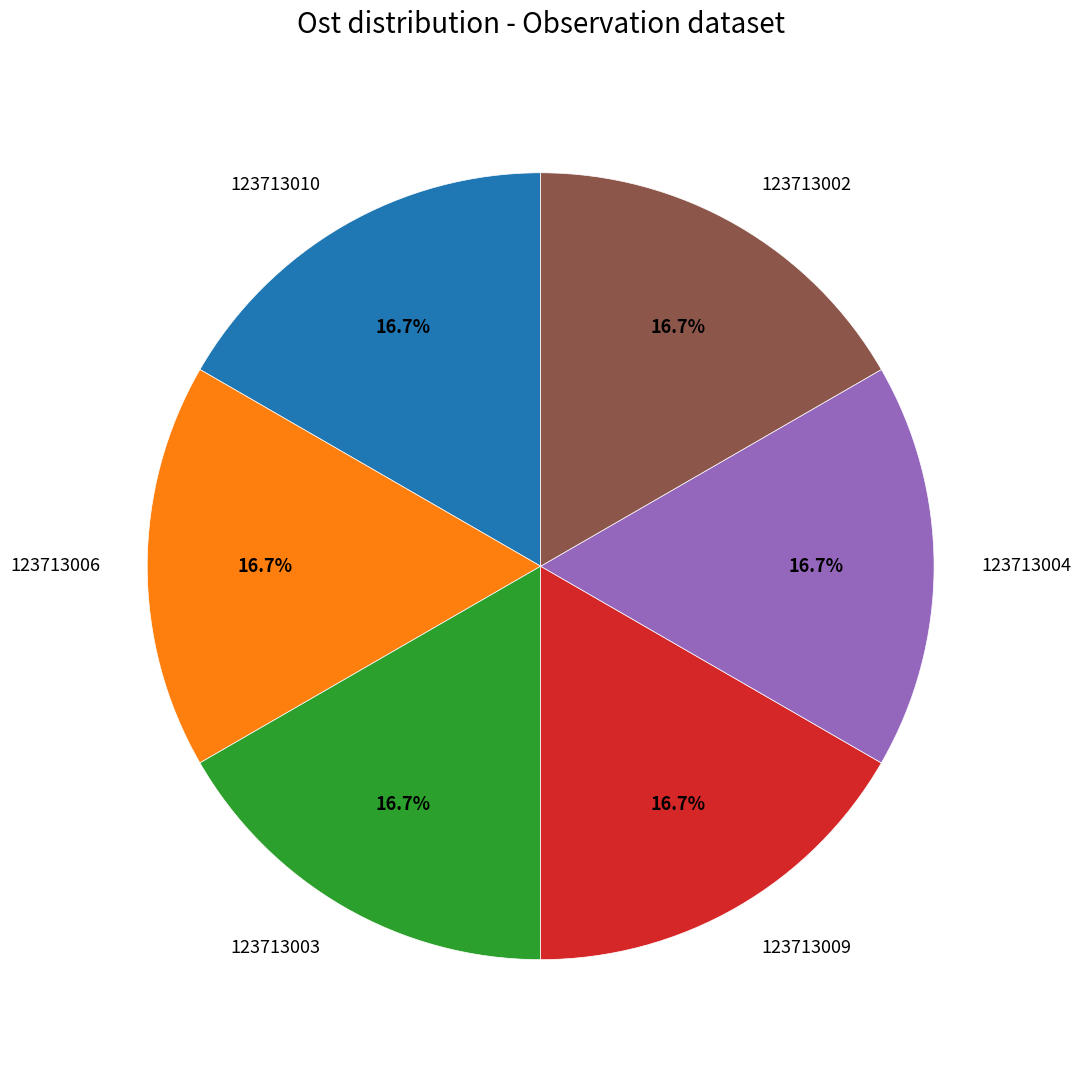

What is the ratio of the value at 123713010 to the value at 123713006?

1.0